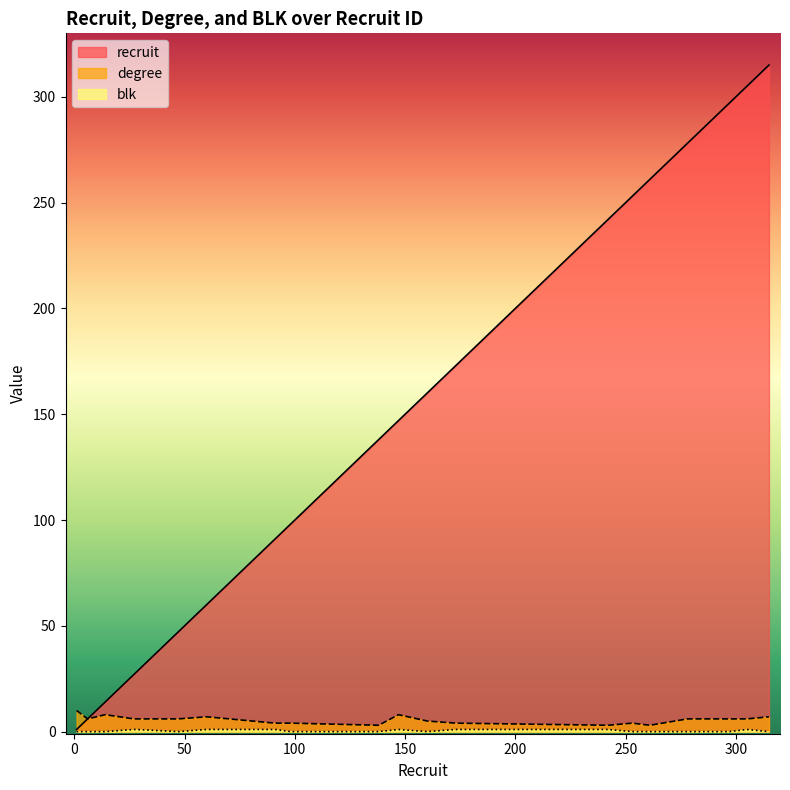

True or false: blk and degree intersect in this chart.

False